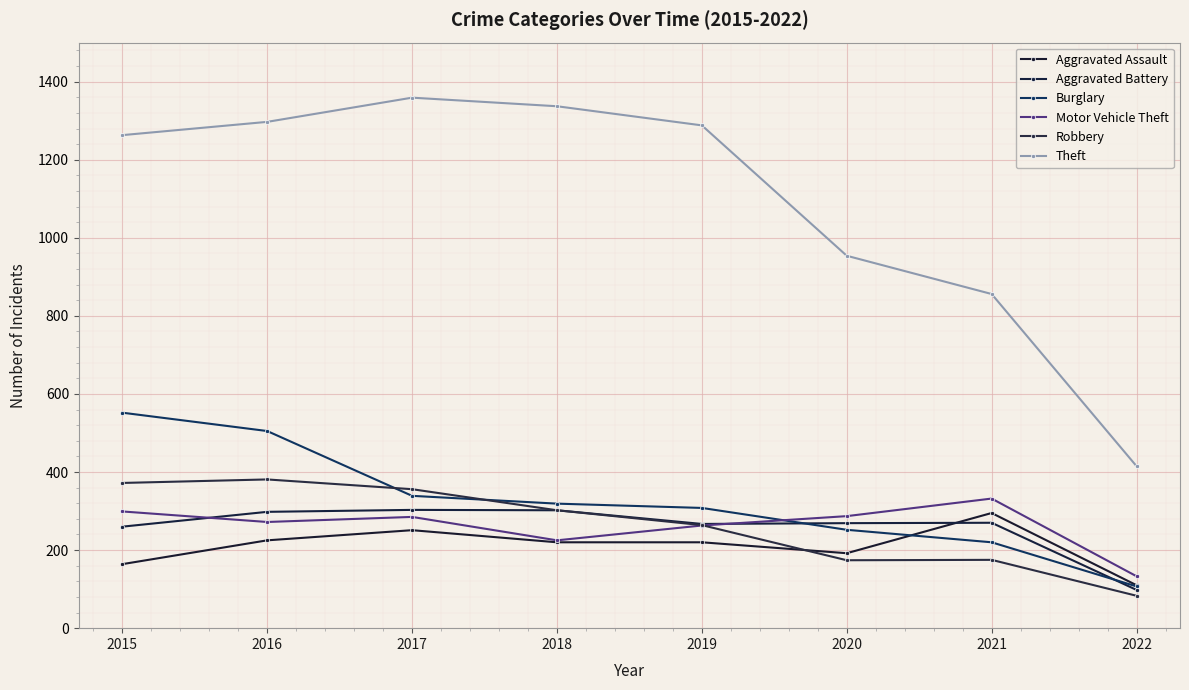

At which category does Theft reach its first local peak?

2017